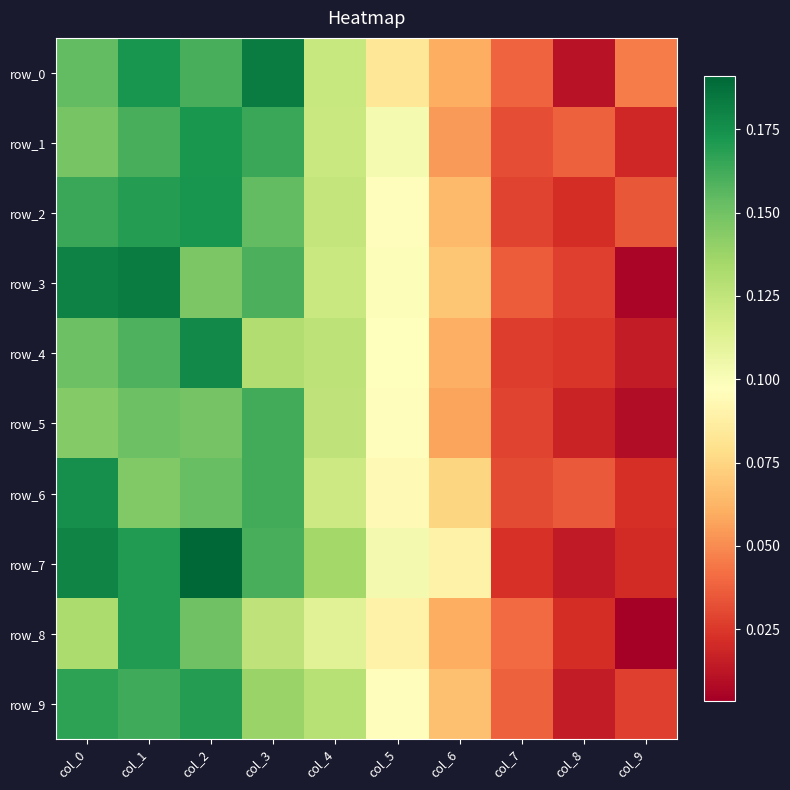

Count the row_6 values in the range 0 to 1.

10